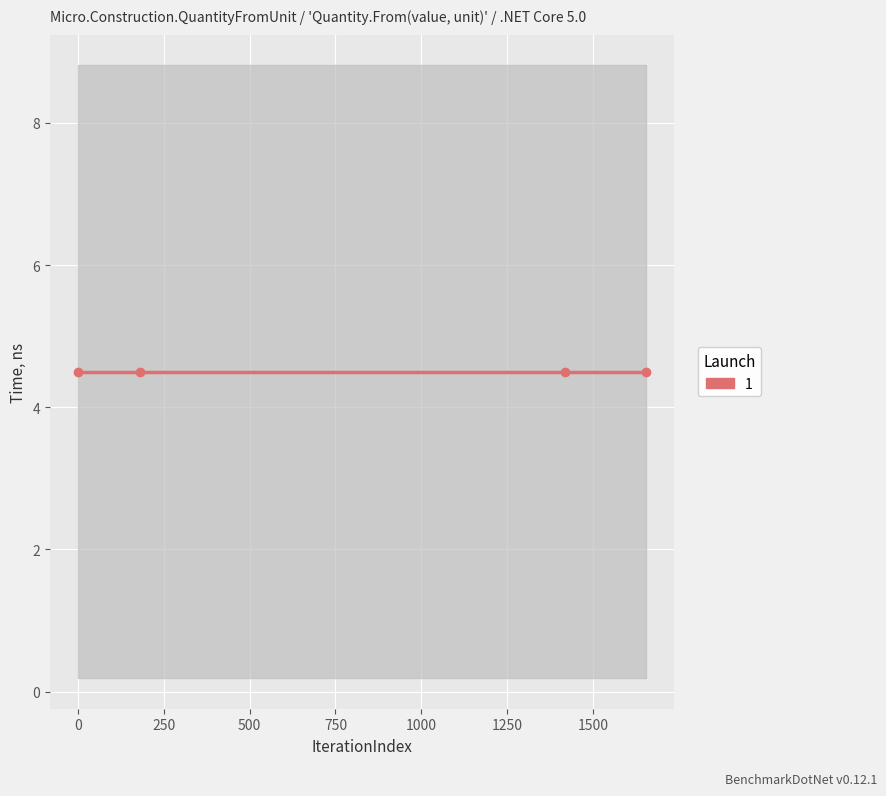

True or false: col_1 and col_0 intersect in this chart.

False